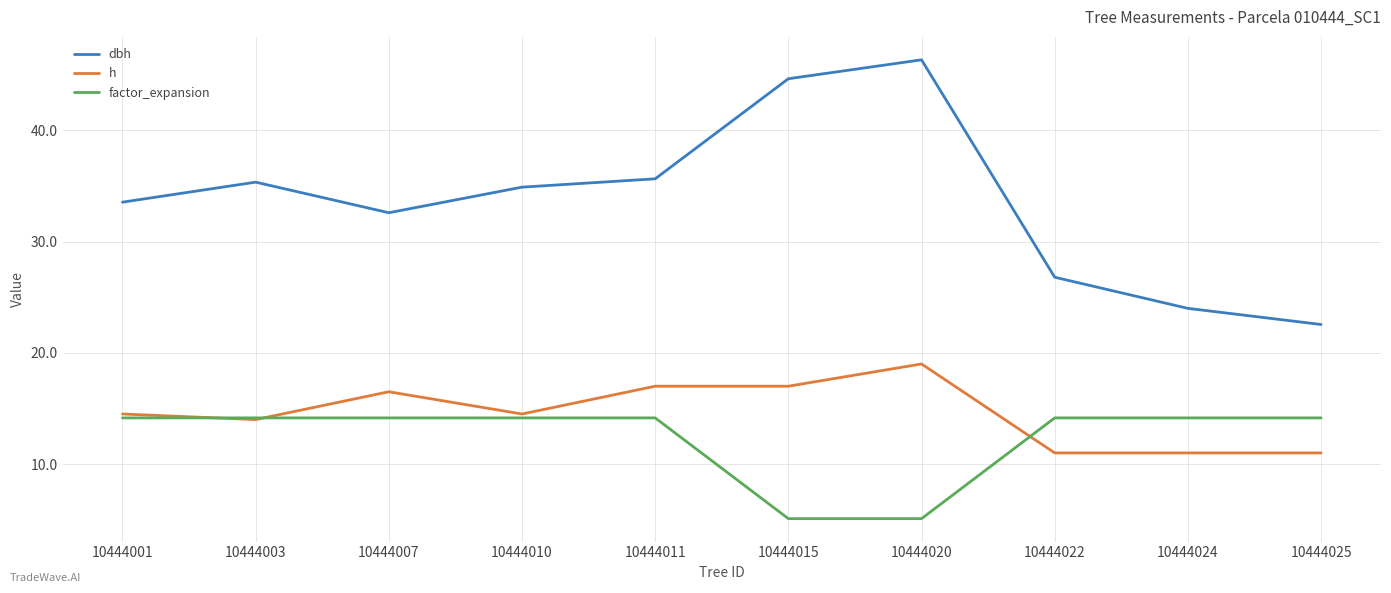

The value of dbh at 10444015 is 25.7. True or false?

False